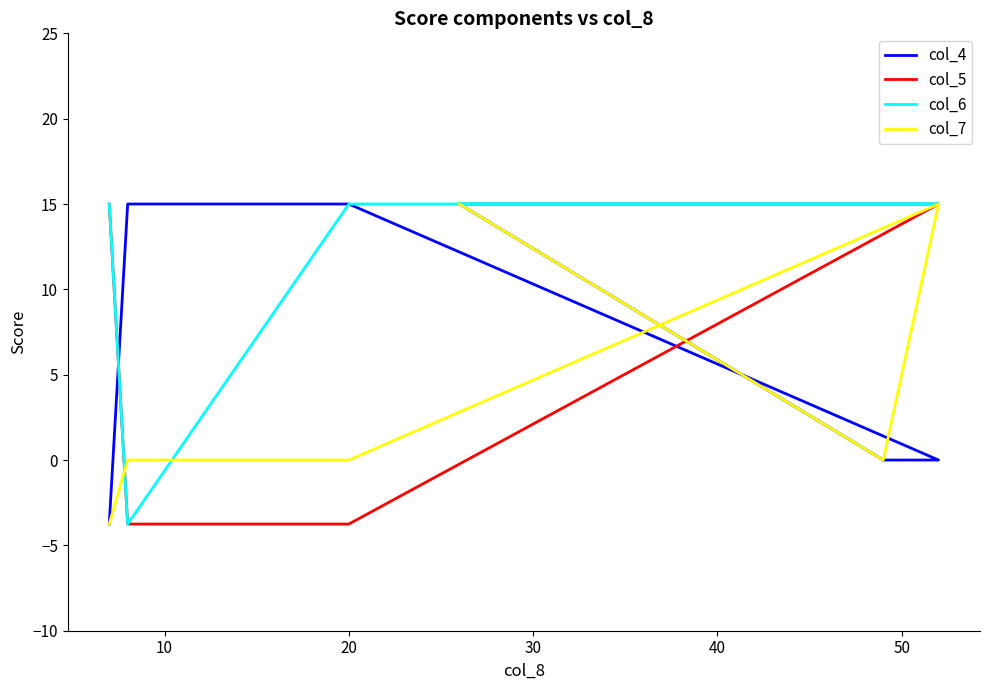

After their last crossing, which series has the higher values: col_7 or col_6?

col_6